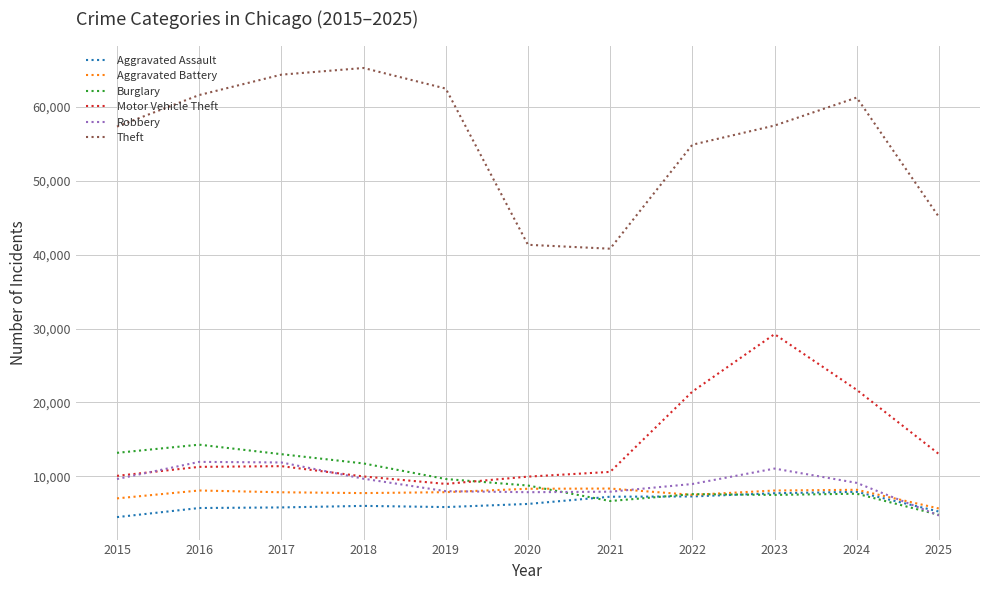

Which series has the widest spread of values?

Theft